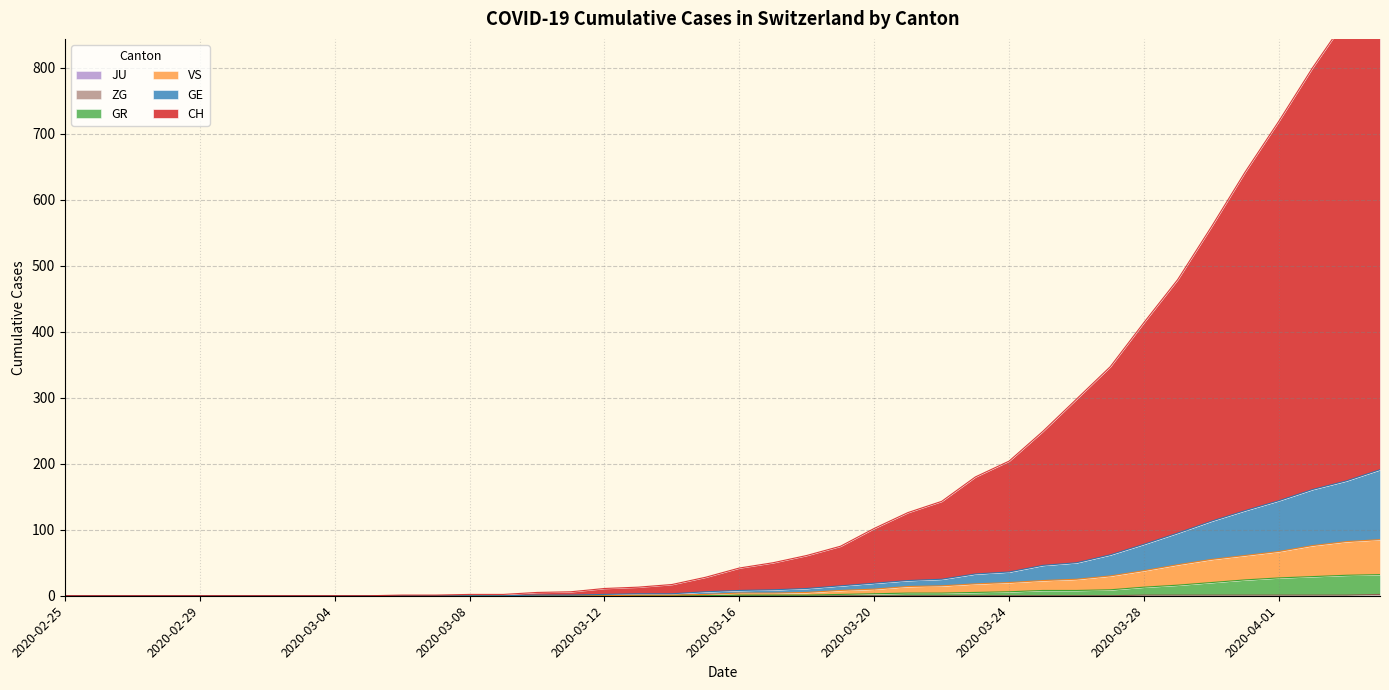

True or false: GE has more than 0 interior local peaks.

False